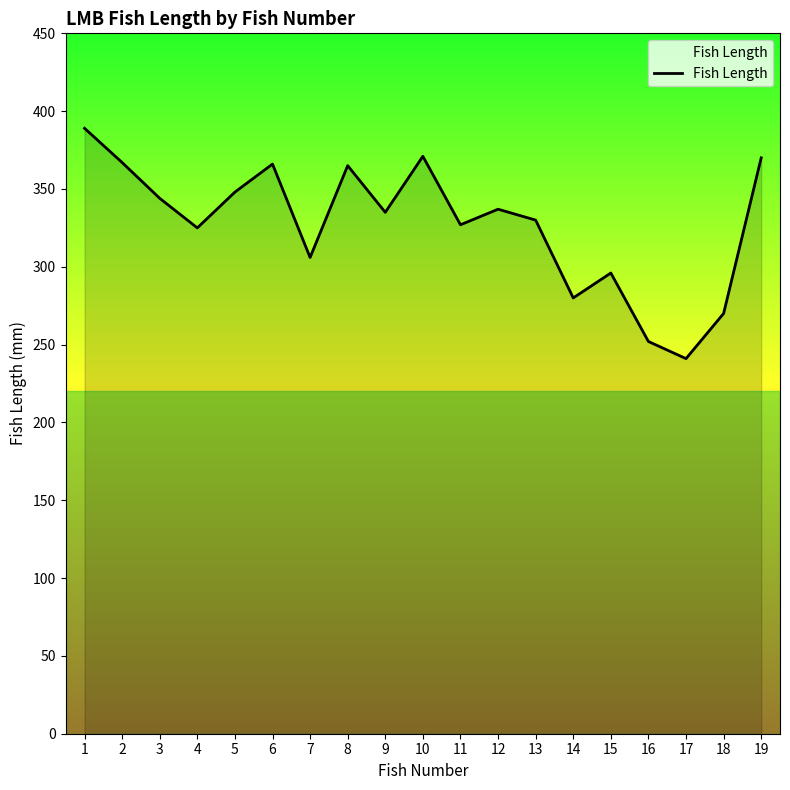

The value at 8 is 365. True or false?

True